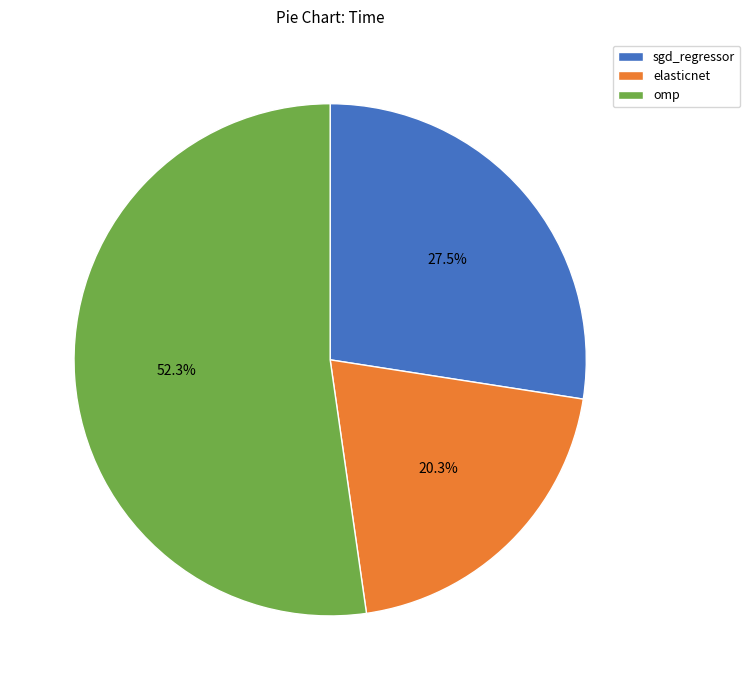

How many slices are in this pie chart?

3